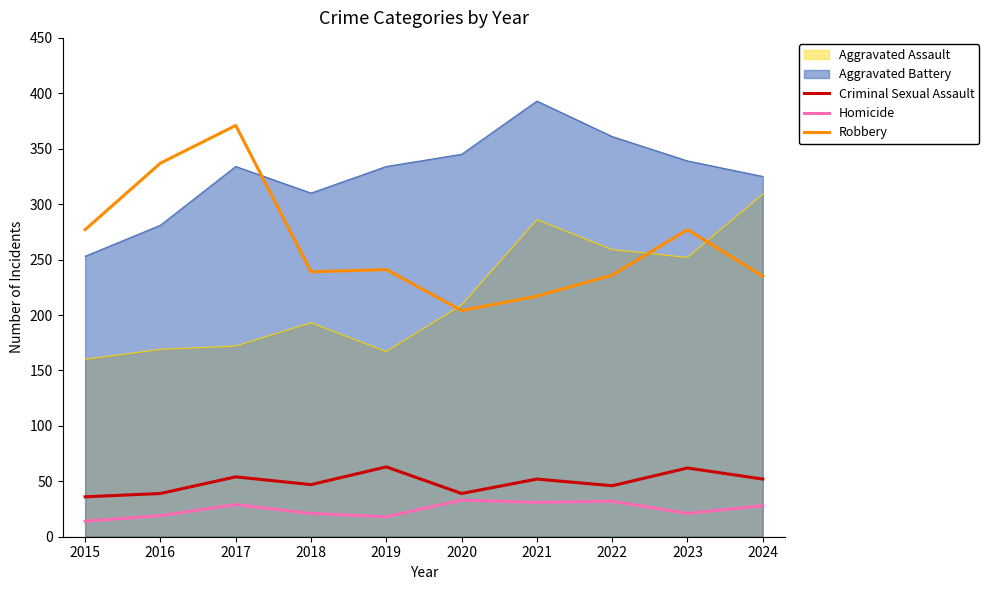

What is the total value across all series at 2017?

960